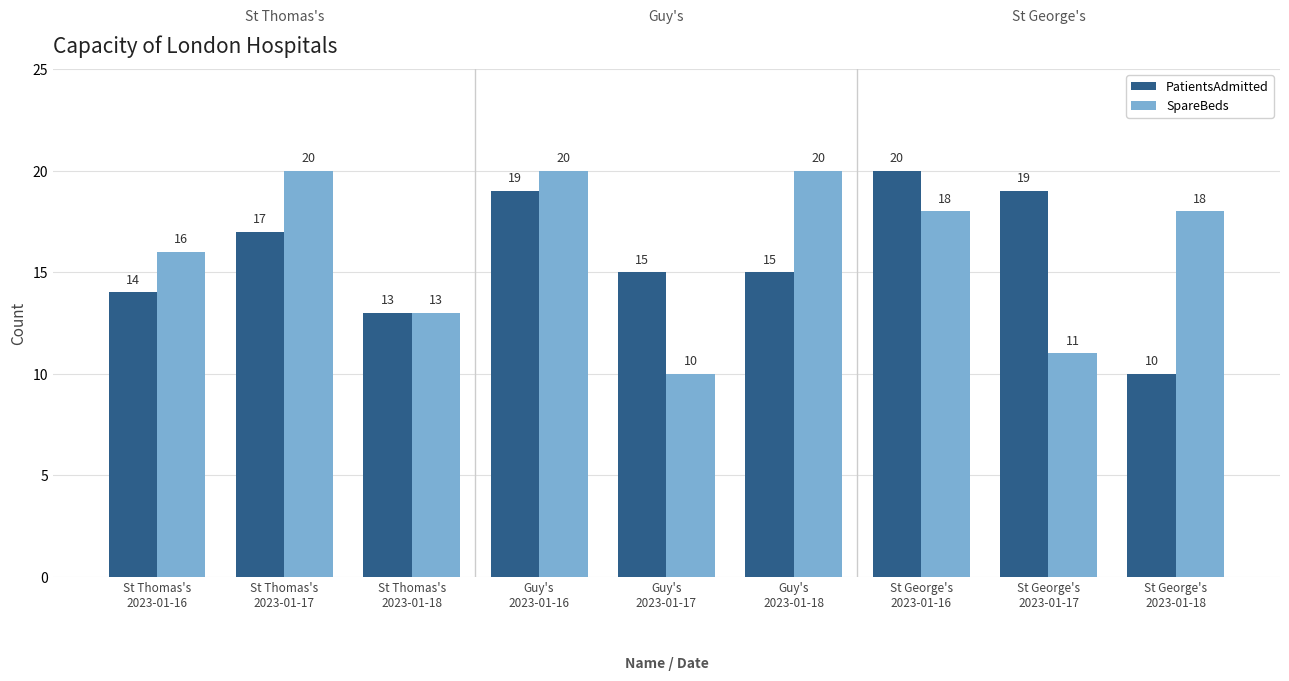

At which label is SpareBeds closest to 15?

St Thomas's
2023-01-16